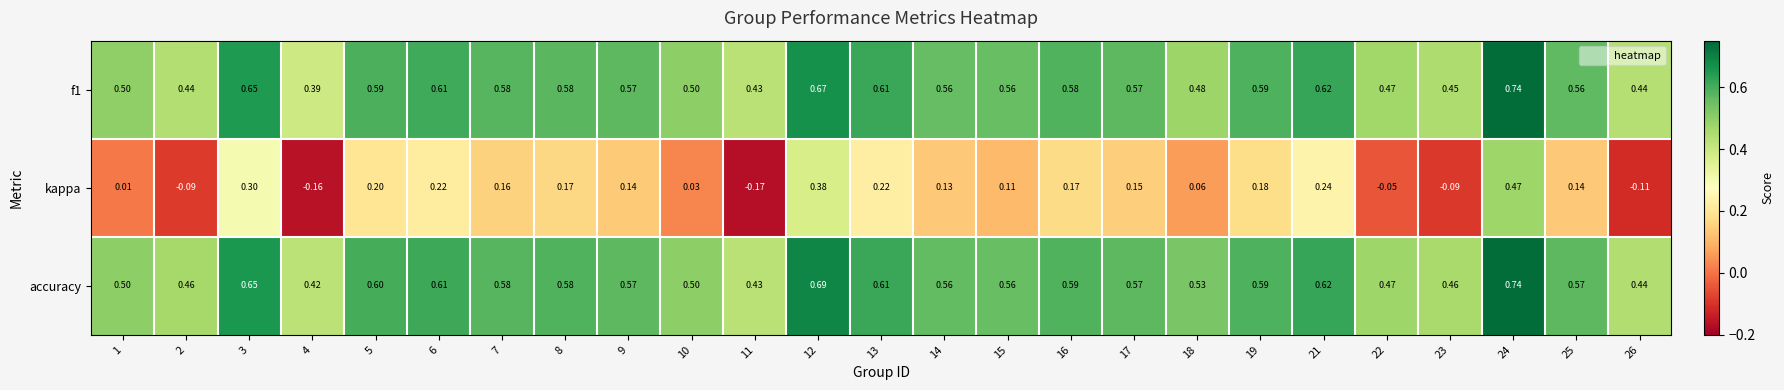

Which series has the largest total across all categories?

accuracy